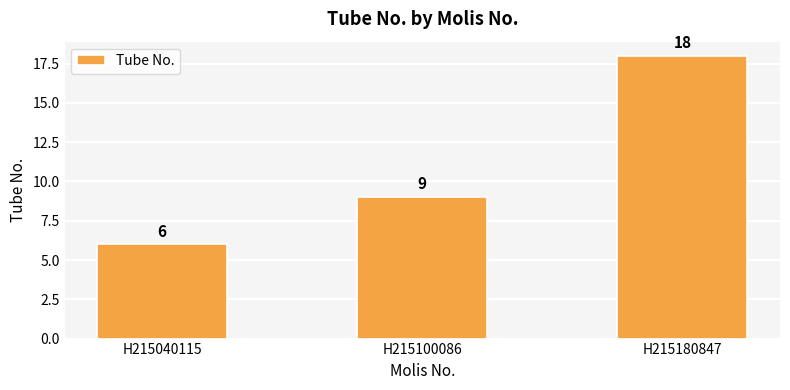

Which label corresponds to the largest value in the chart?

H215180847